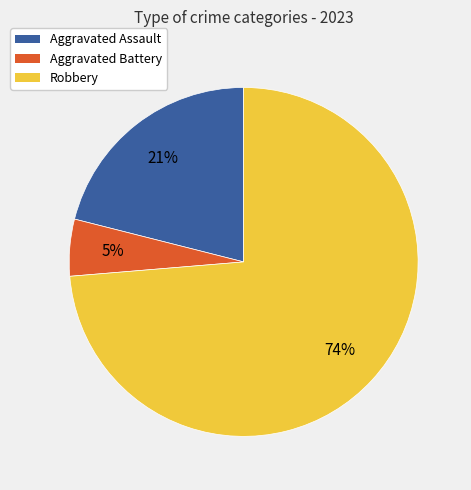

Between Aggravated Assault and Aggravated Battery, which is larger?

Aggravated Assault